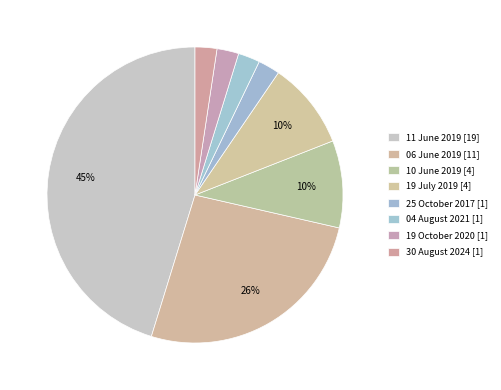

Count the number of slices in the pie.

8